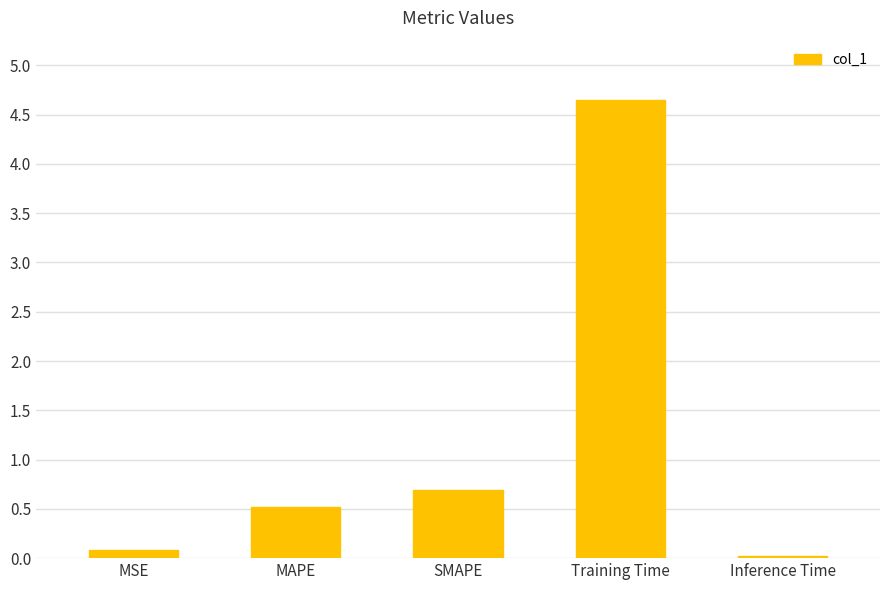

The value at SMAPE is 1.2. True or false?

False